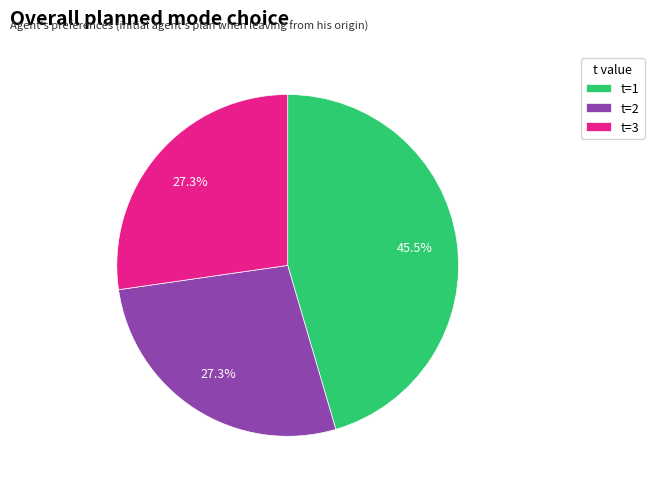

Does any single category account for the majority?

No